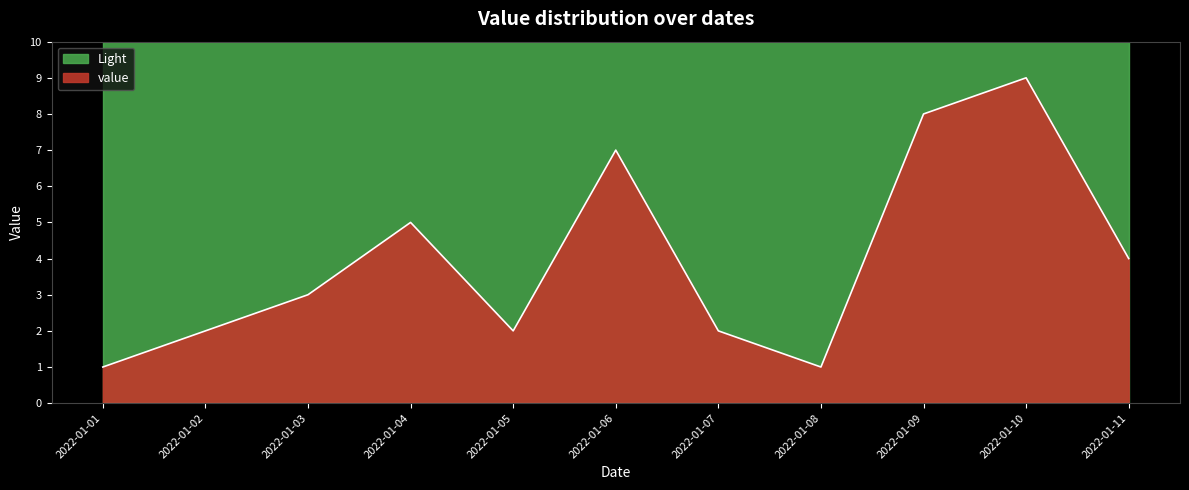

How many values exceed 3?

5